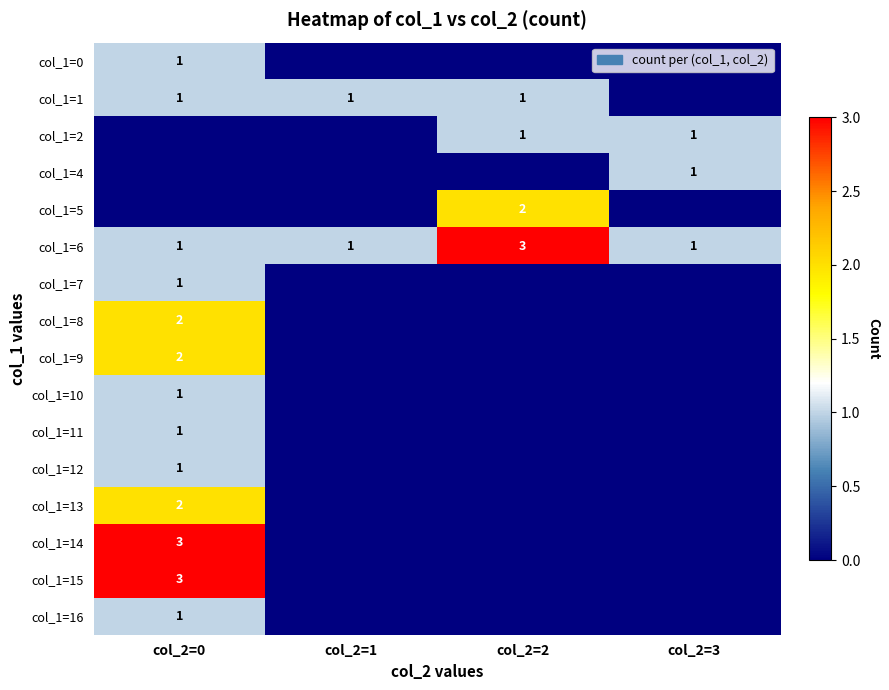

What is the spread (max minus min) of values at col_2=3?

1